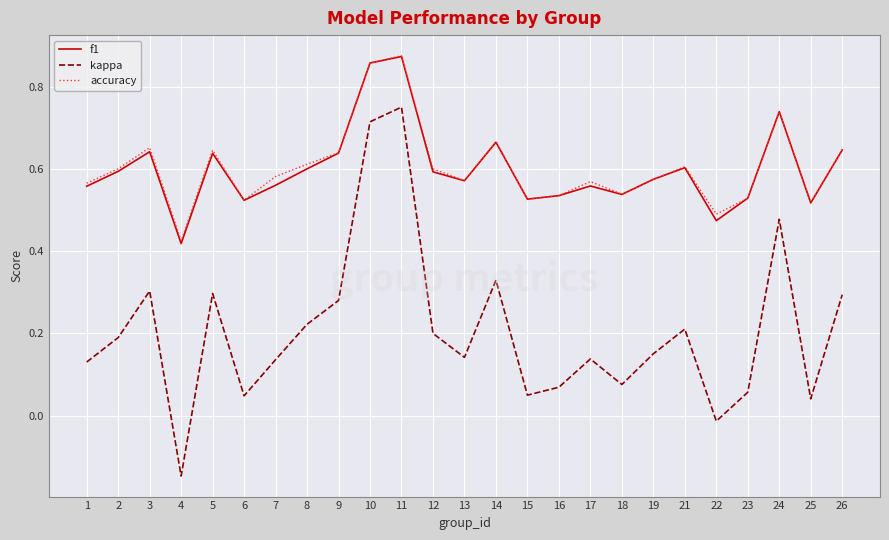

The value of f1 at 19 is 0.6. True or false?

True